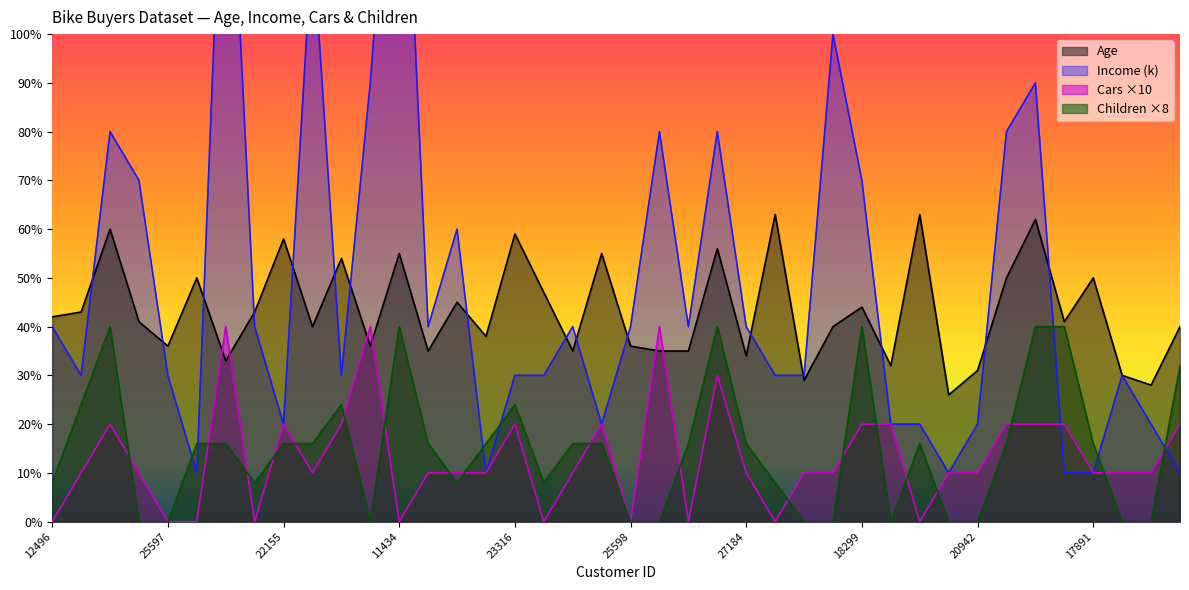

Is it true that Income equals 6 at 20870?

False